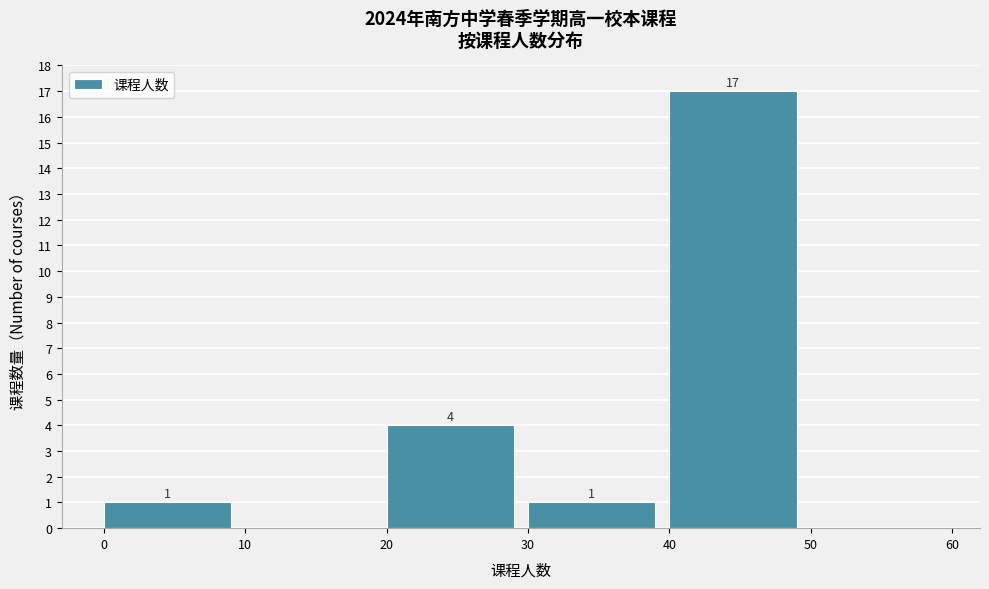

Which range on the x-axis has the tallest bar?

40 to 50